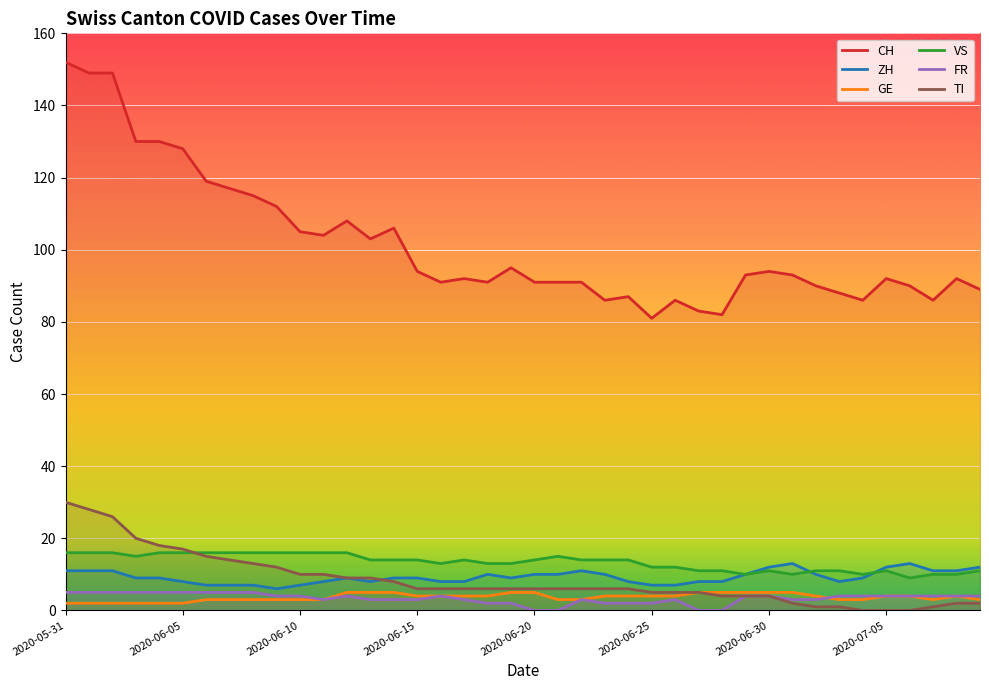

What value does the CH series have at 26?

86